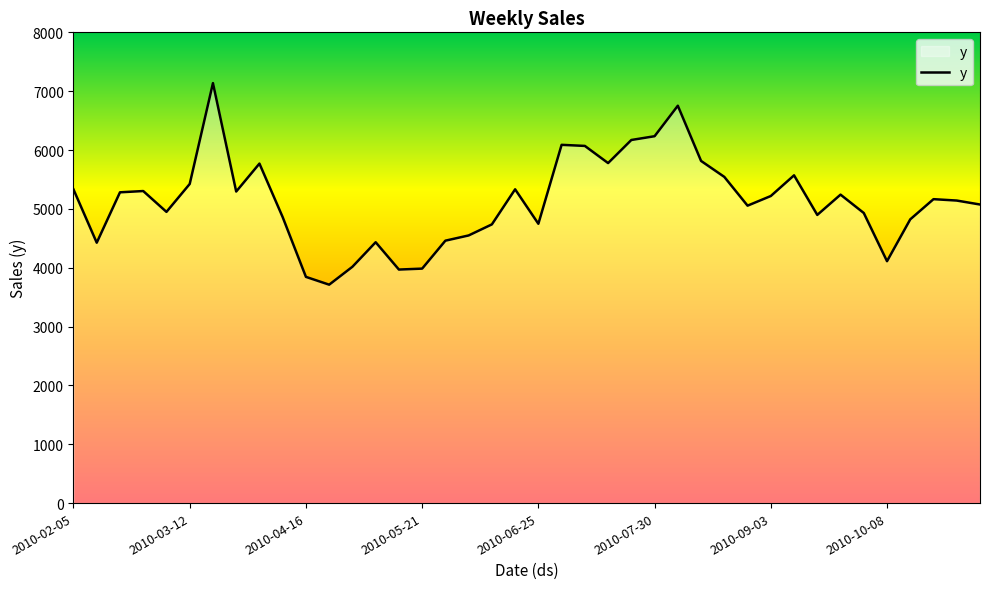

What is the minimum value shown in the chart?

3711.7